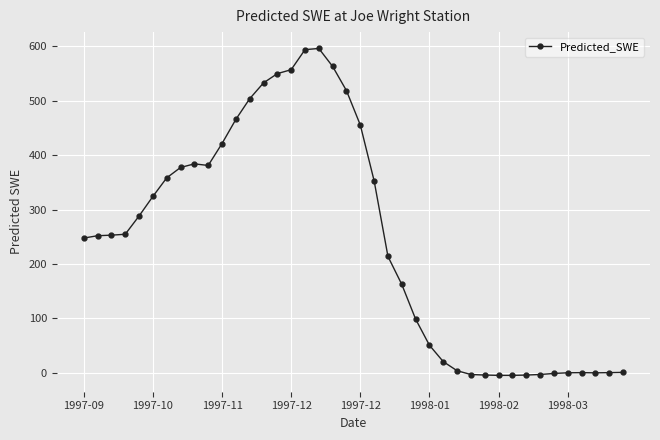

What is the sum of all values?

9754.5